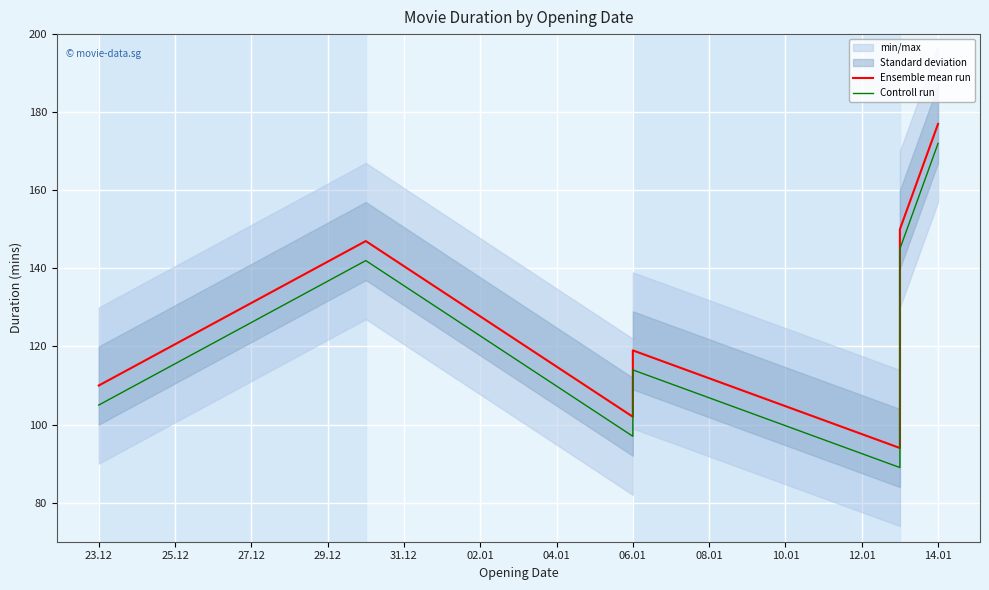

How many lines are shown in the chart?

2